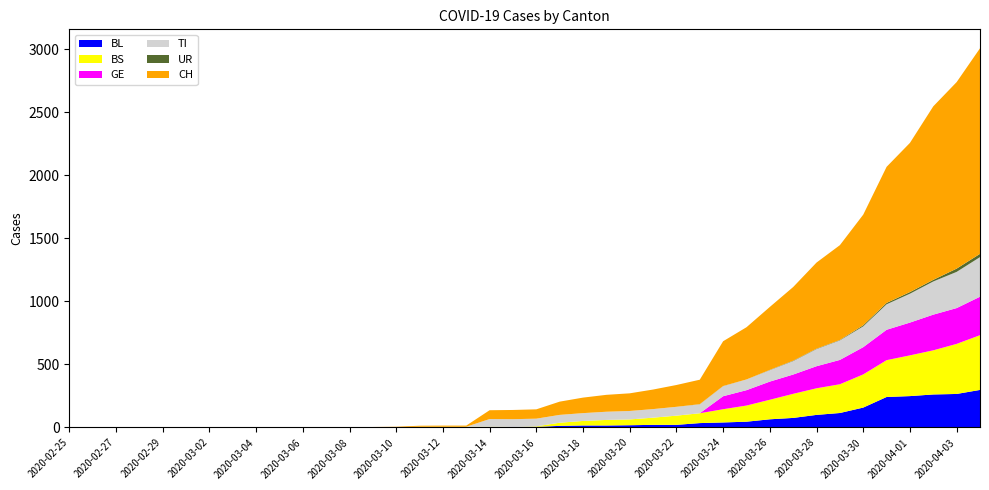

Reading left to right, list all the values displayed in this chart.

BL: 0=0	1=0	2=0	3=0	4=0	5=0	6=0	7=0	8=0	9=0	10=0	11=0	12=0	13=1	14=2	15=2	16=2	17=2	18=2	19=5	20=5	21=13	22=16	23=16	24=18	25=21	26=21	27=35	28=40	29=46	30=65	31=76	32=100	33=115	34=158	35=242	36=249	37=262	38=266	39=298
BS: 0=0	1=0	2=0	3=0	4=0	5=0	6=0	7=0	8=0	9=0	10=0	11=0	12=0	13=0	14=0	15=4	16=4	17=4	18=4	19=0	20=4	21=25	22=36	23=44	24=46	25=57	26=73	27=78	28=105	29=128	30=155	31=191	32=211	33=228	34=263	35=292	36=323	37=350	38=397	39=434
GE: 0=0	1=0	2=0	3=0	4=0	5=0	6=0	7=0	8=0	9=0	10=0	11=0	12=0	13=0	14=0	15=0	16=0	17=0	18=0	19=0	20=0	21=0	22=0	23=0	24=0	25=0	26=0	27=0	28=103	29=122	30=144	31=153	32=175	33=193	34=216	35=241	36=260	37=283	38=284	39=305
TI: 0=0	1=0	2=0	3=0	4=0	5=0	6=0	7=0	8=0	9=0	10=0	11=0	12=0	13=0	14=0	15=0	16=0	17=0	18=61	19=61	20=61	21=62	22=62	23=65	24=67	25=68	26=70	27=71	28=80	29=85	30=91	31=107	32=136	33=155	34=165	35=202	36=229	37=263	38=287	39=314
UR: 0=0	1=0	2=0	3=0	4=0	5=0	6=0	7=0	8=0	9=0	10=0	11=0	12=0	13=0	14=0	15=0	16=0	17=0	18=0	19=0	20=0	21=0	22=0	23=0	24=0	25=0	26=0	27=1	28=1	29=0	30=2	31=3	32=3	33=3	34=9	35=11	36=13	37=13	38=26	39=26
CH: 0=0	1=0	2=0	3=0	4=0	5=0	6=0	7=0	8=0	9=0	10=1	11=1	12=1	13=3	14=4	15=8	16=9	17=9	18=70	19=73	20=74	21=105	22=123	23=134	24=140	25=155	26=173	27=194	28=355	29=414	30=499	31=584	32=683	33=752	34=877	35=1079	36=1183	37=1376	38=1479	39=1630